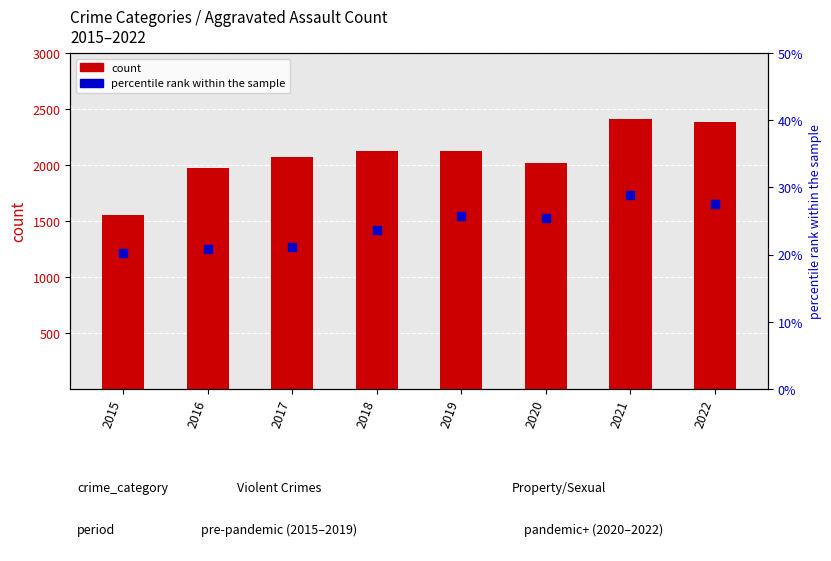

Is the value of count at 2020 greater than the value of percentile rank within the sample at 2021?

Yes